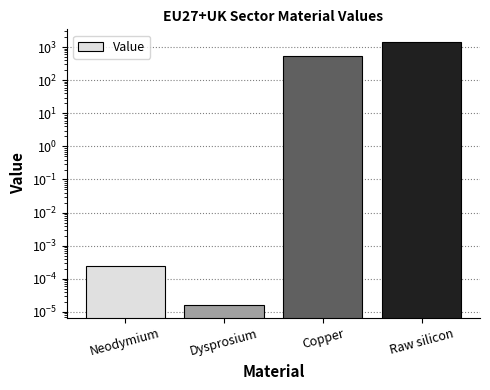

How many bars are there in total?

4